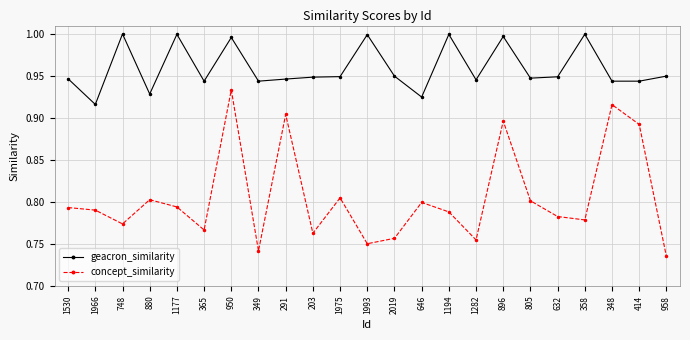

True or false: geacron_similarity has a value of 0.6 at 880.

False